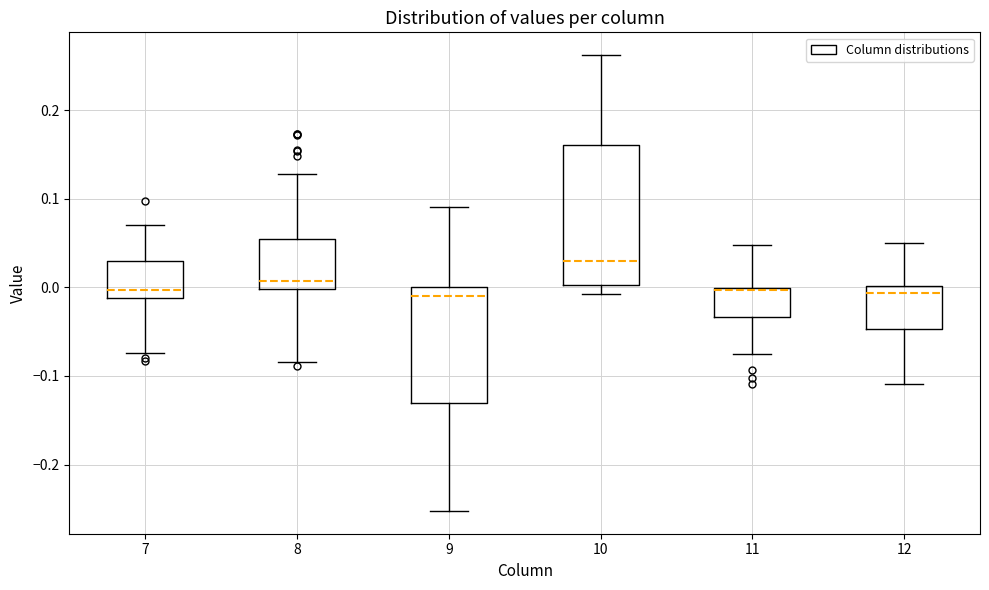

Which box is the tallest, from its lower edge to its upper edge?

10